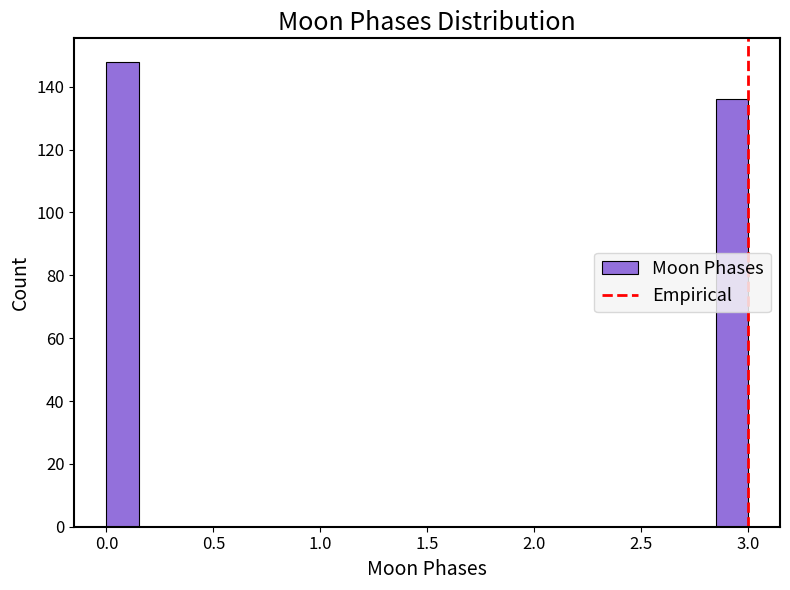

Around what value on the x-axis is the tallest bar? Give the approximate position of its centre, as read against the axis.

0.10